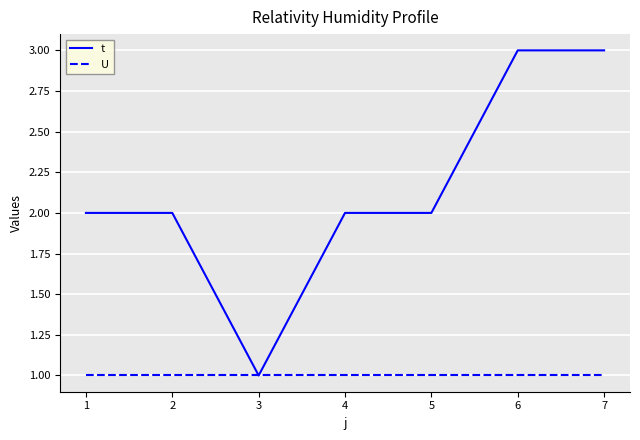

What is the total value across all series at 4?

3